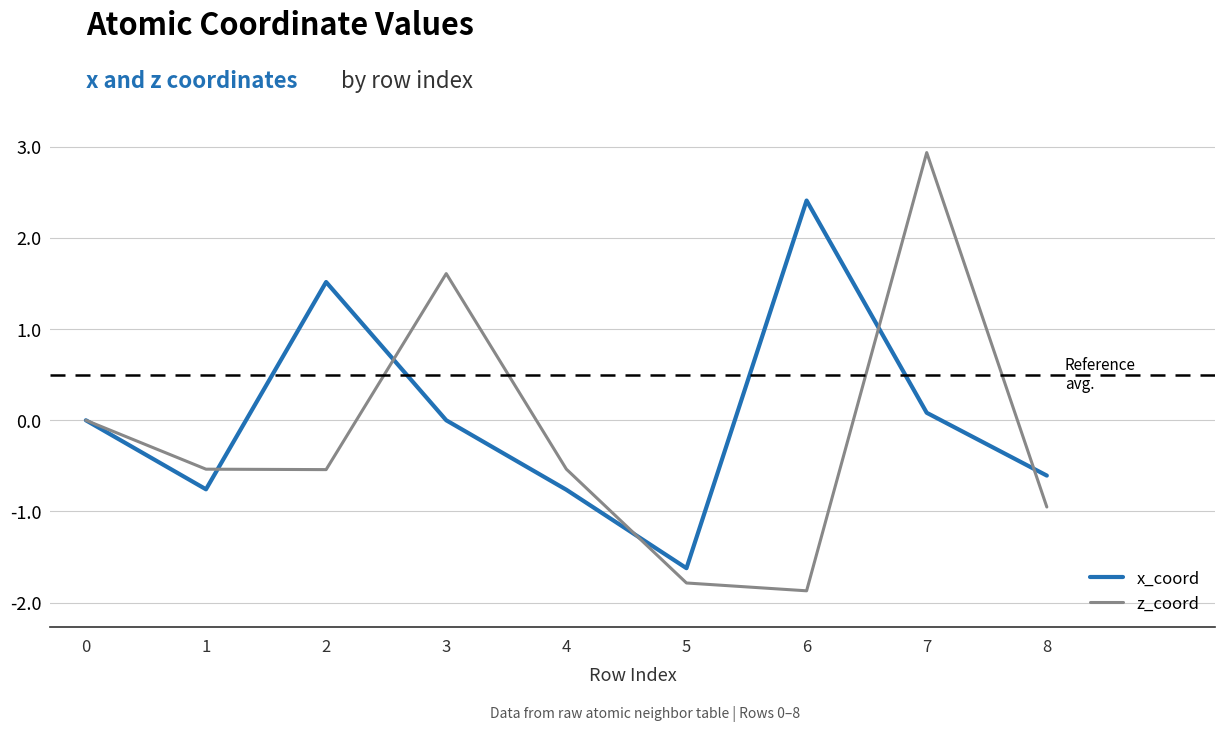

True or false: z_coord has more than 0 points higher than both neighbors.

True